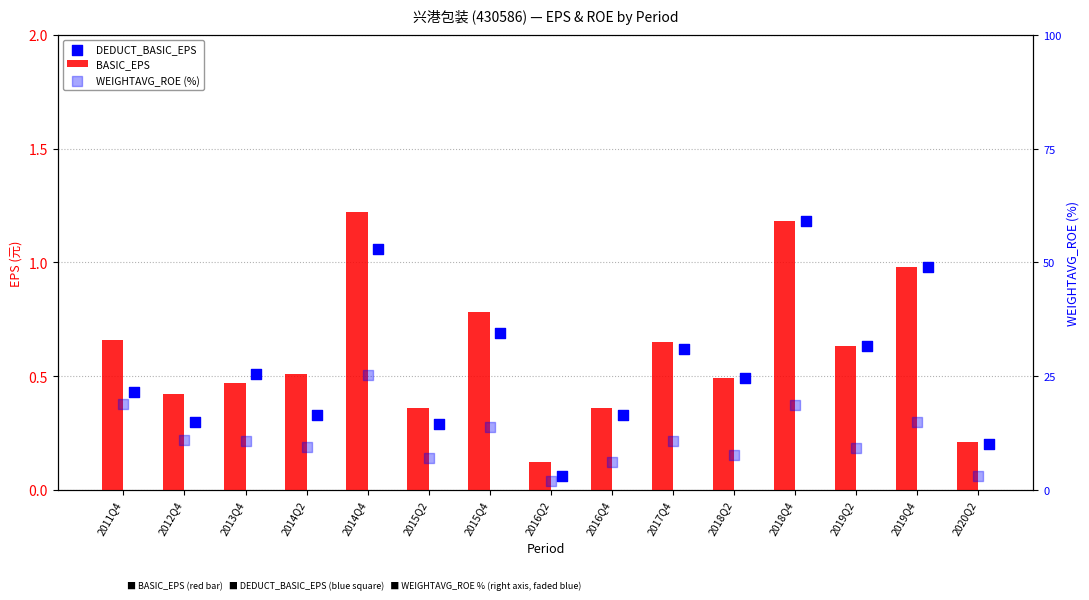

At which category is the sum across all series the highest?

2014Q4